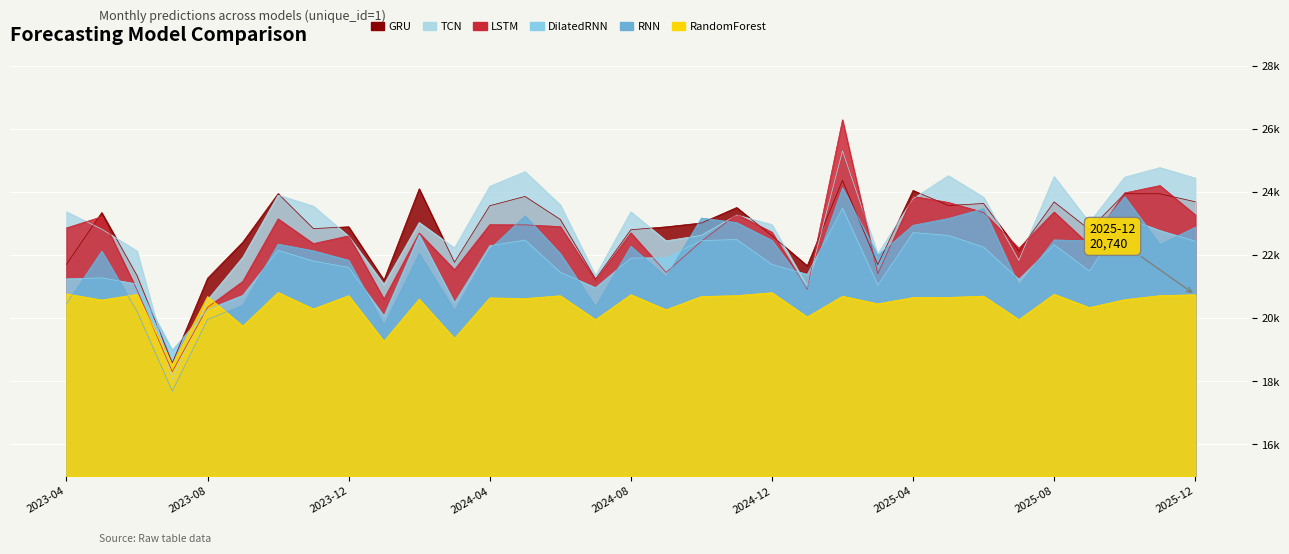

The TCN series shows 23028.8 at 2025-09. True or false?

True